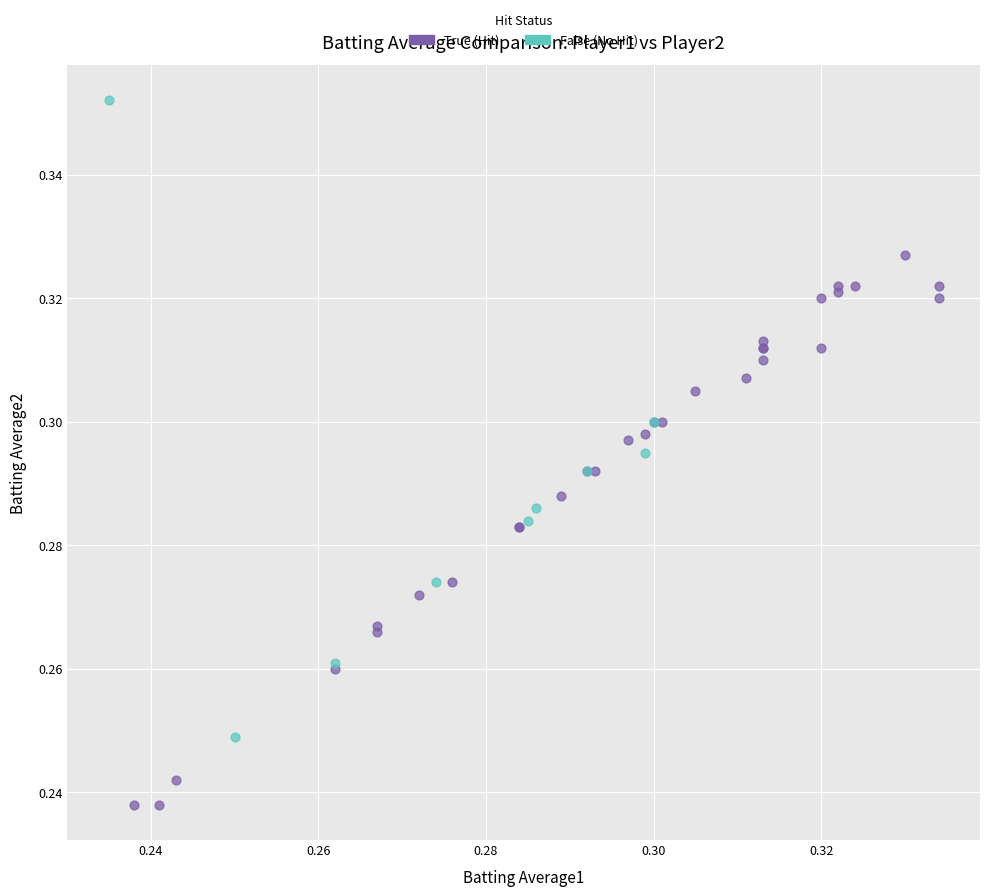

Which series has the widest spread of Y values?

False (No Hit)